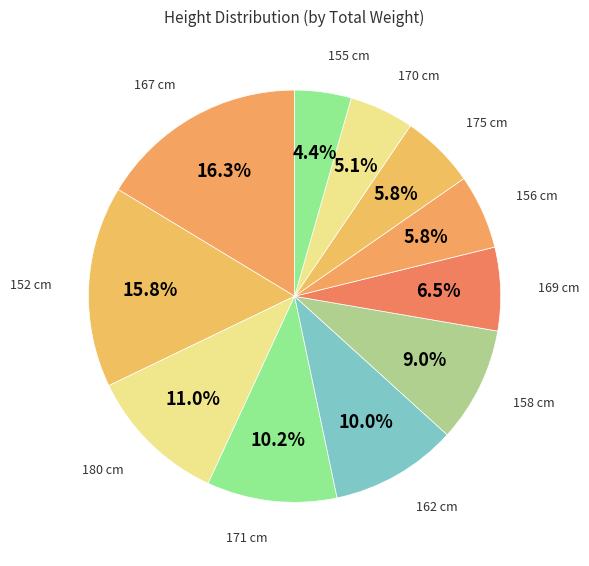

To the nearest percent, what is the difference between the largest and smallest slice percentages?

12%